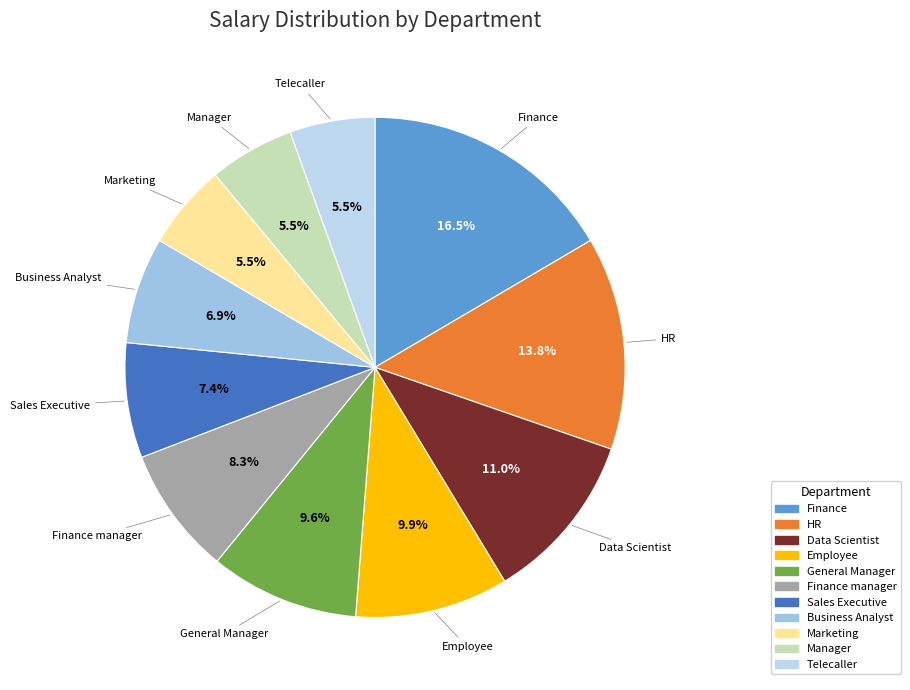

How many slices are in this pie chart?

11